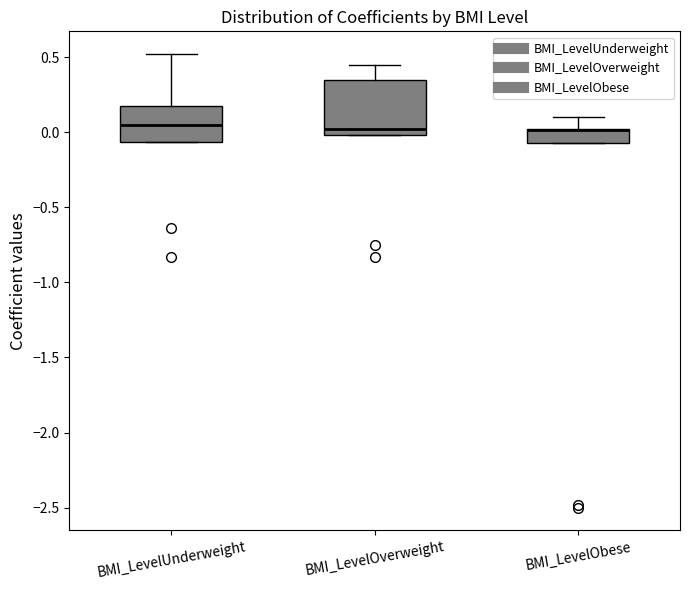

Comparing the boxes themselves (not the whiskers), which one is the tallest?

BMI_LevelOverweight